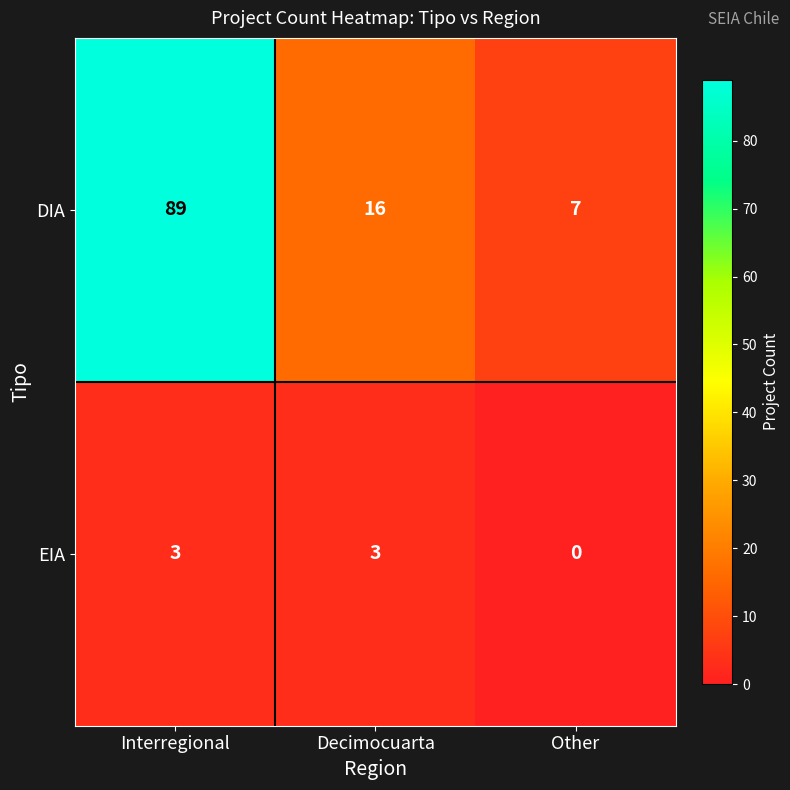

How many series are shown in this chart?

2